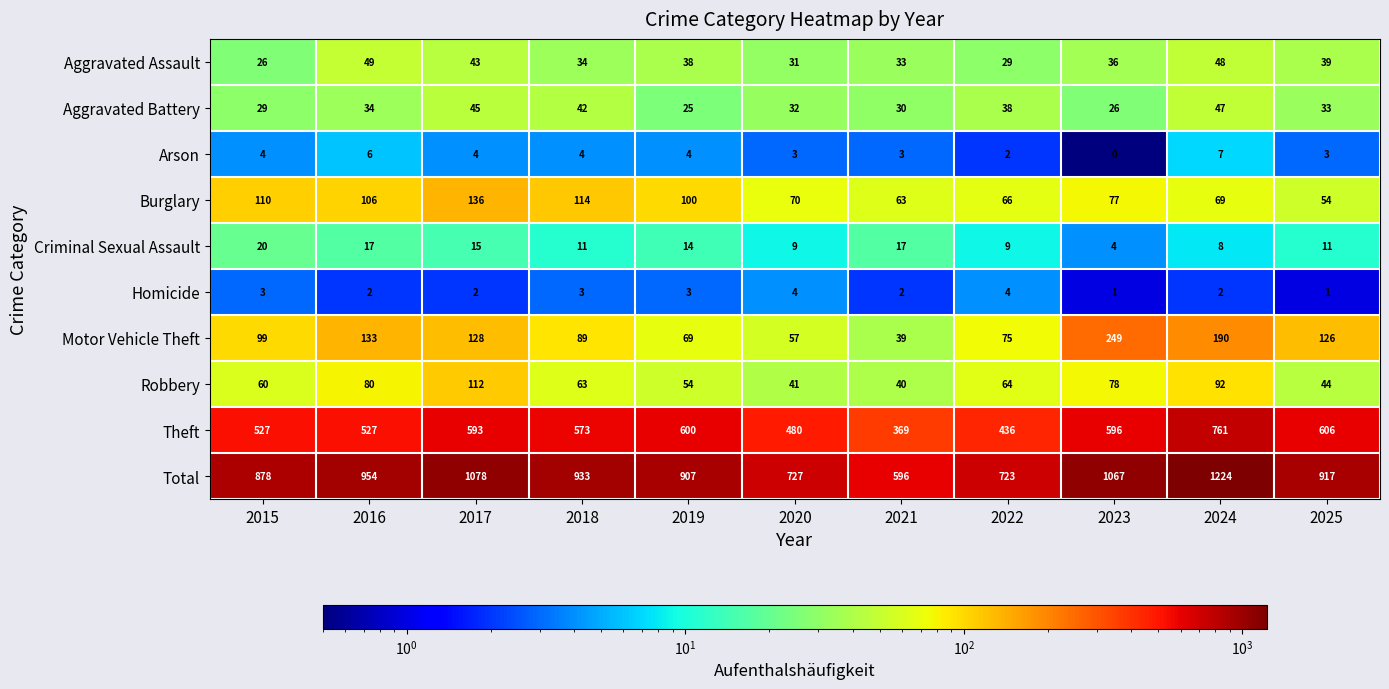

At which label does Homicide first exceed 2?

2015